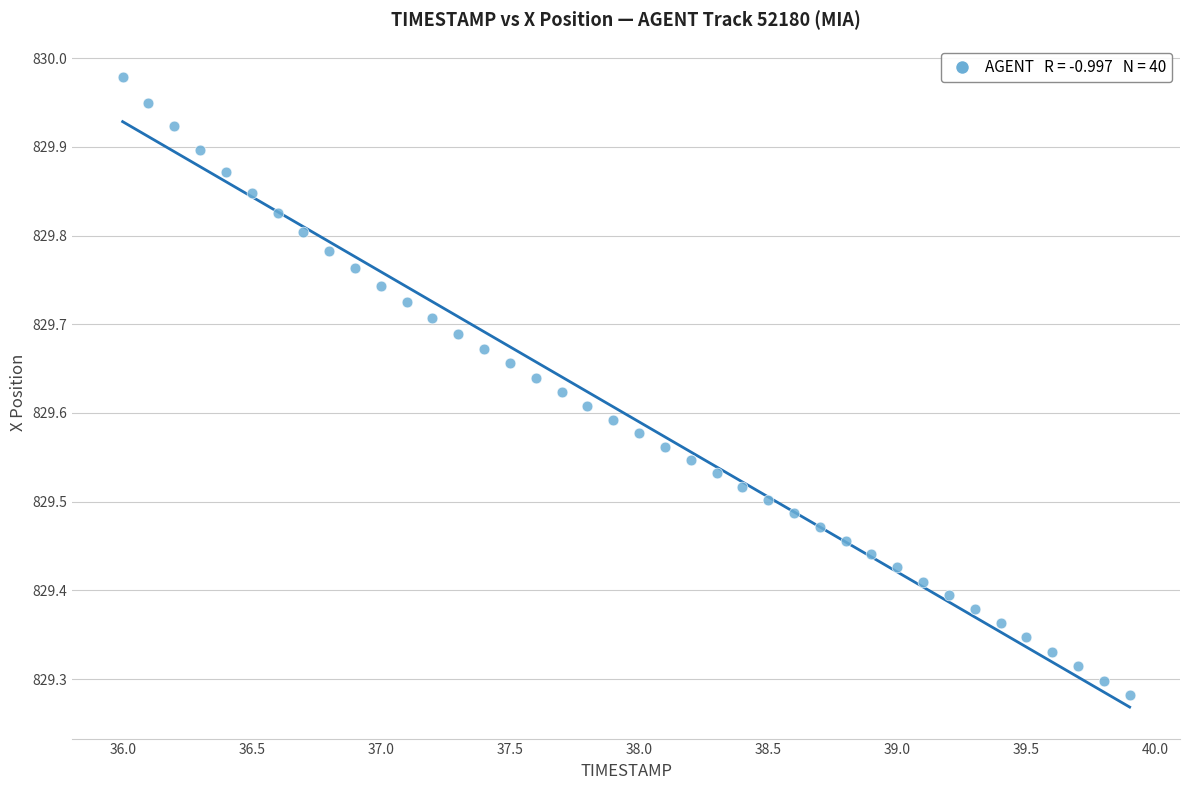

What is the range of Y values (max minus min)?

0.7